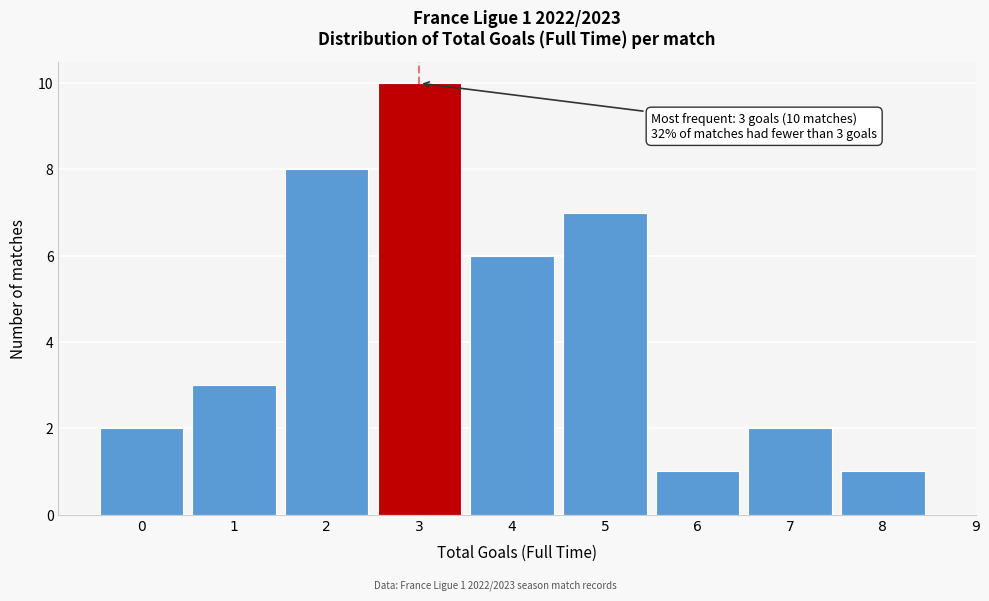

Which range on the x-axis has the tallest bar?

2.5 to 3.5